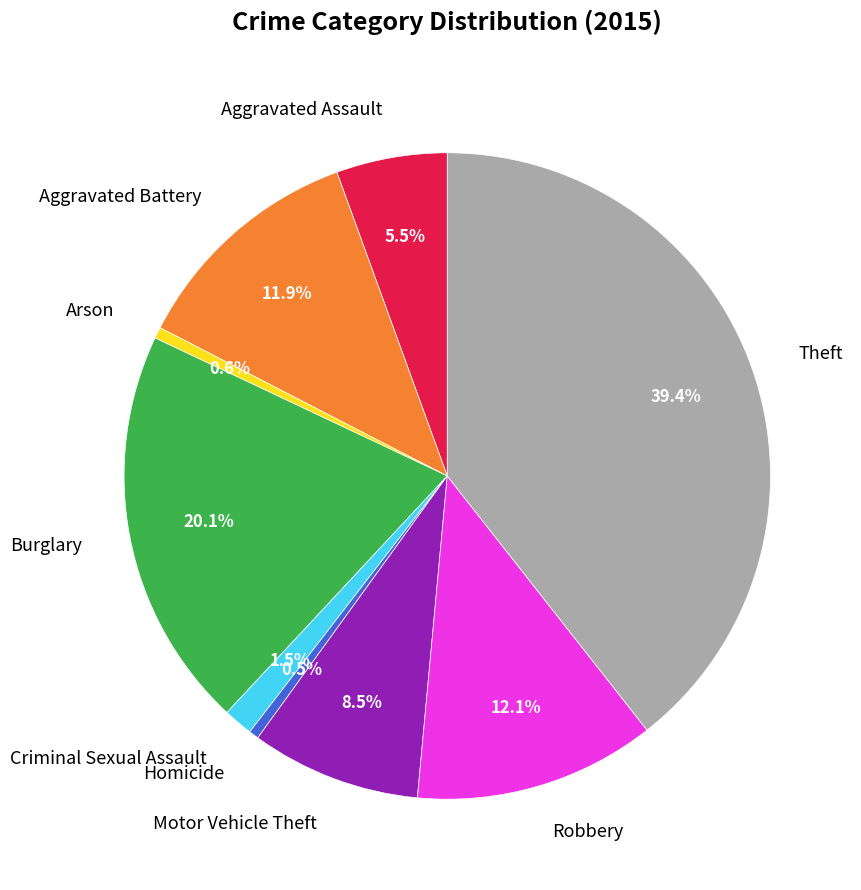

Does Criminal Sexual Assault represent more than half of the total?

No